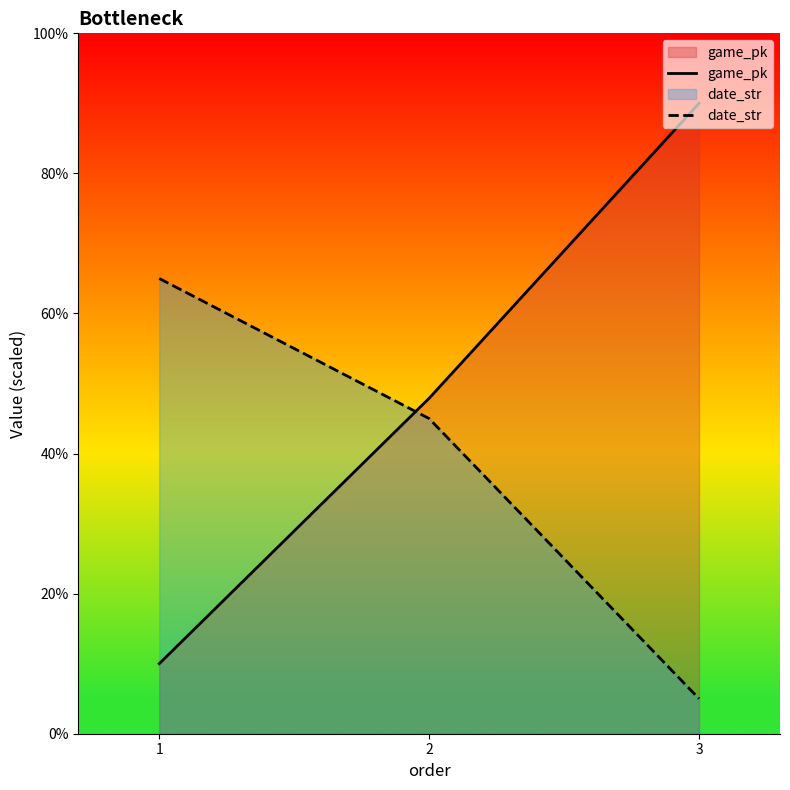

Reading left to right, transcribe all the data shown in this chart.

game_pk: 10.0	47.9	90.0
date_str: 65.0	45.0	5.0